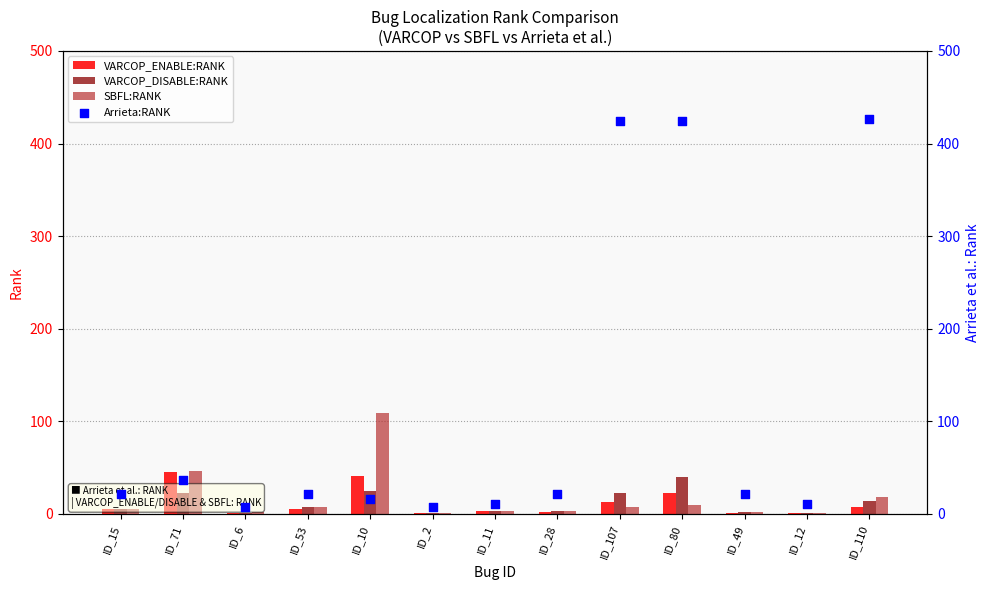

What are all the series names shown in the legend?

VARCOP_ENABLE:RANK, VARCOP_DISABLE:RANK, SBFL:RANK, Arrieta:RANK